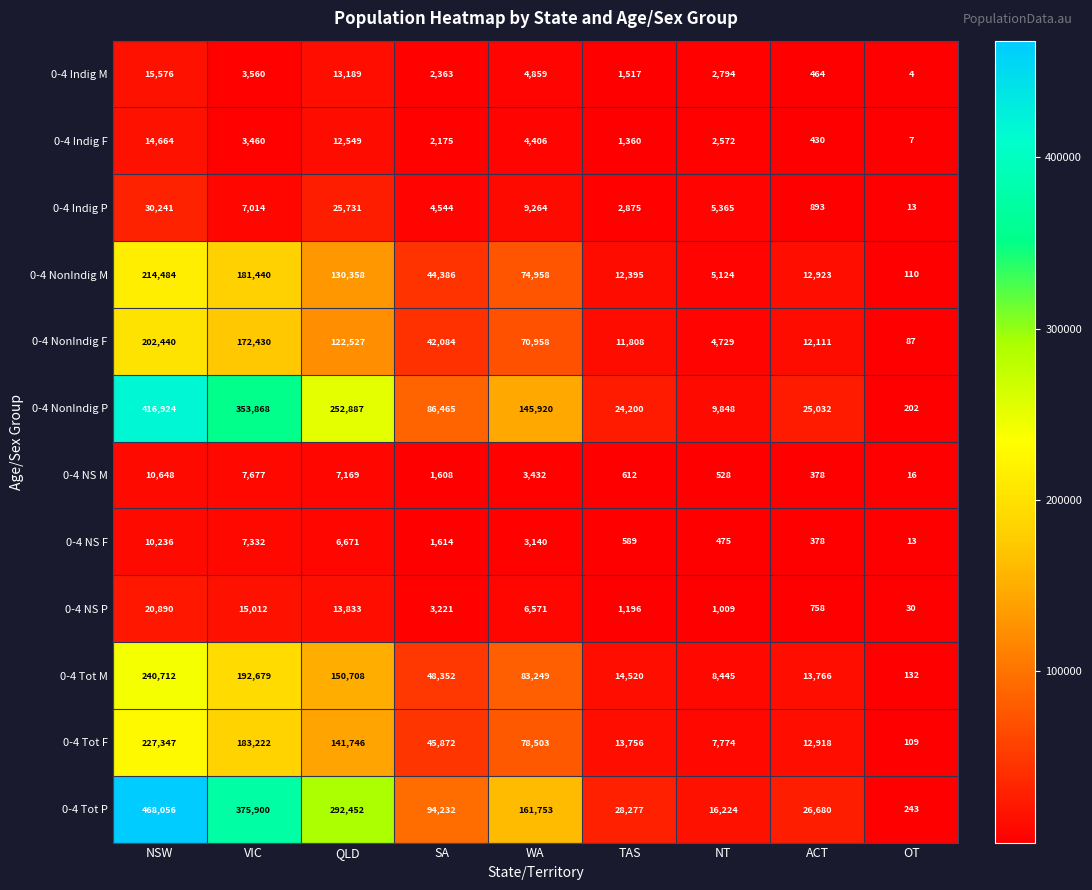

What is the difference between the maximum and minimum values in the 0-4 NS P series?

20860